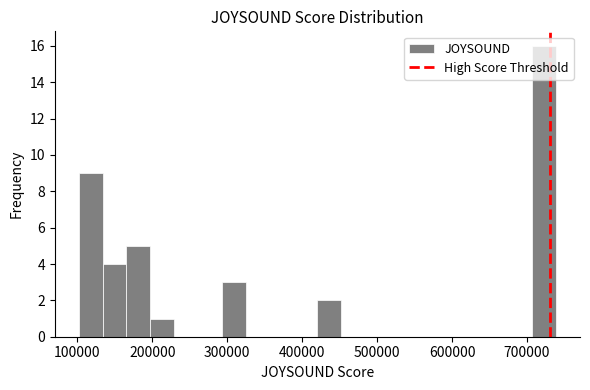

Read against the x-axis, roughly where is the centre of the tallest bar?

720000